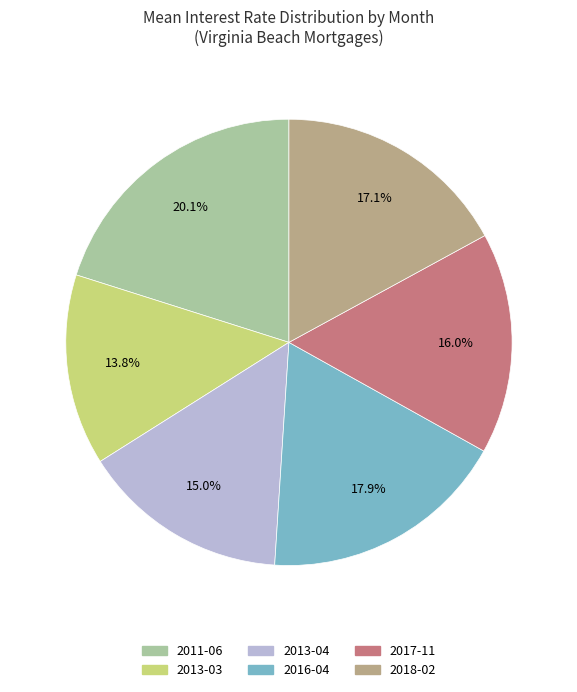

To the nearest percent, what is the difference between the largest and smallest slice percentages?

6%